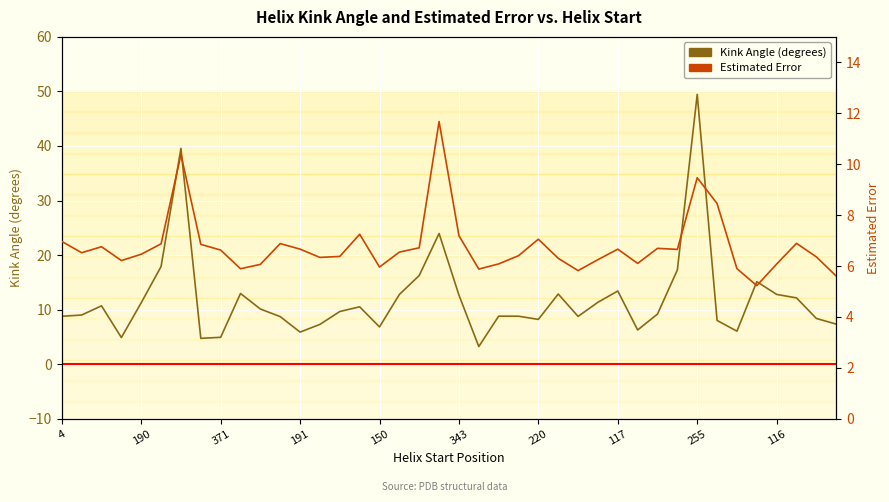

The Estimated Error series shows 9.7 at 13. True or false?

False